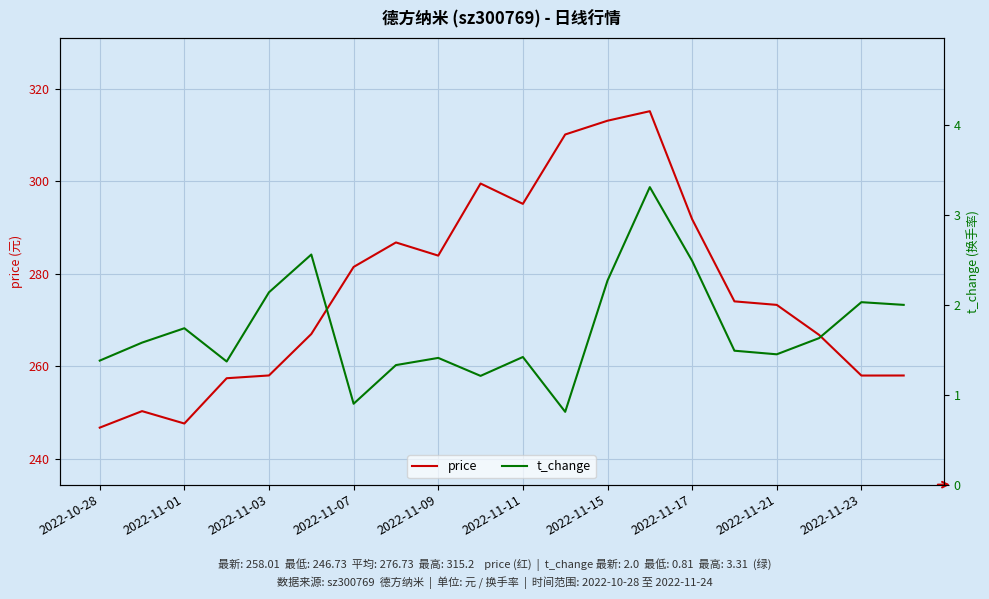

What is the maximum value for price?

315.2